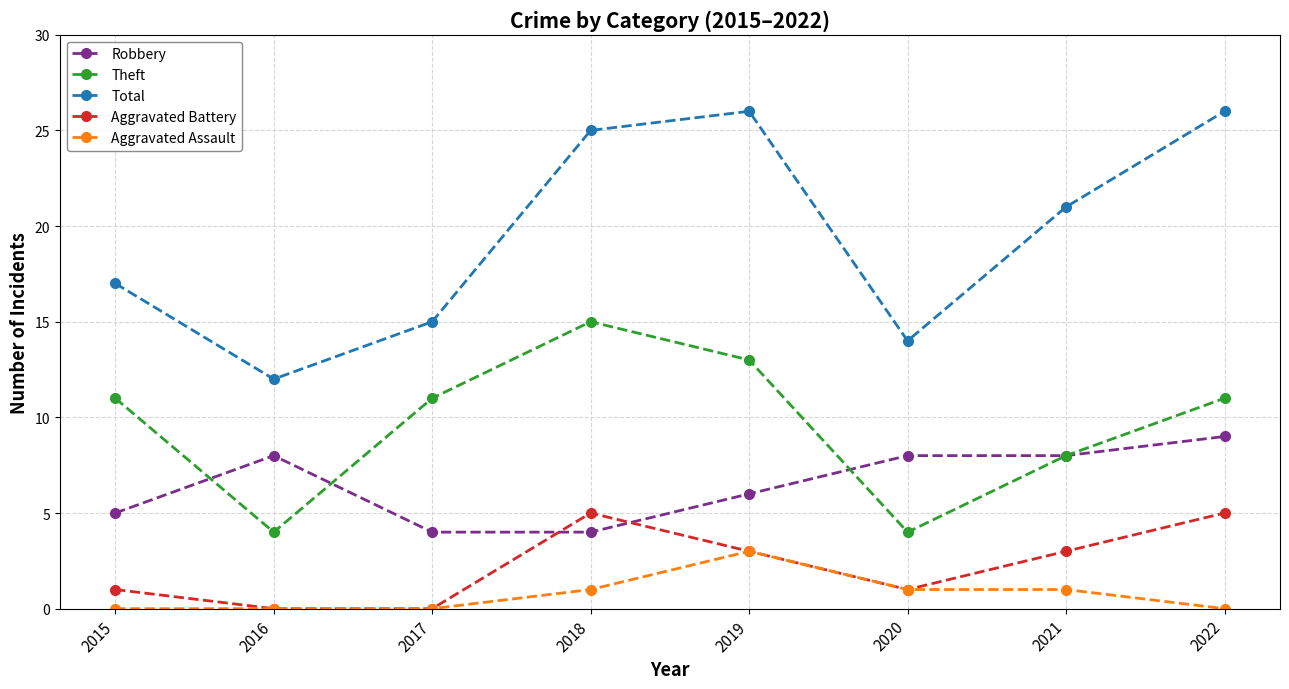

What are all the series names shown in the legend?

Robbery, Theft, Total, Aggravated Battery, Aggravated Assault